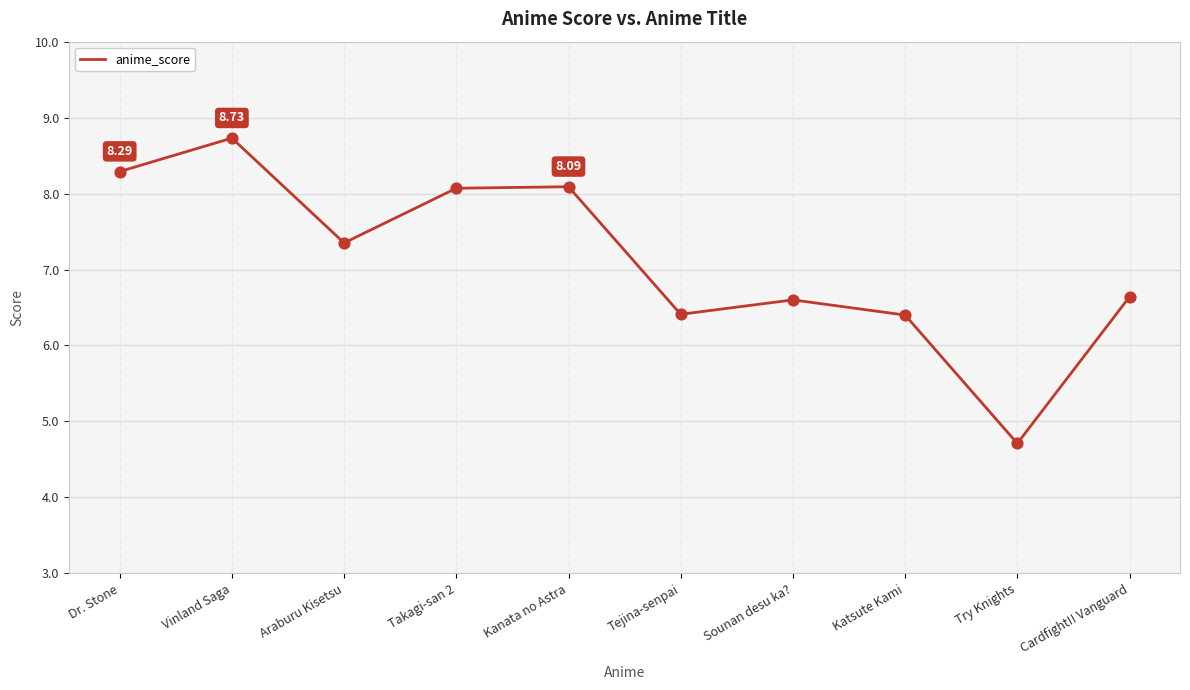

What is the change in value from Araburu Kisetsu to Cardfight!! Vanguard?

-0.7